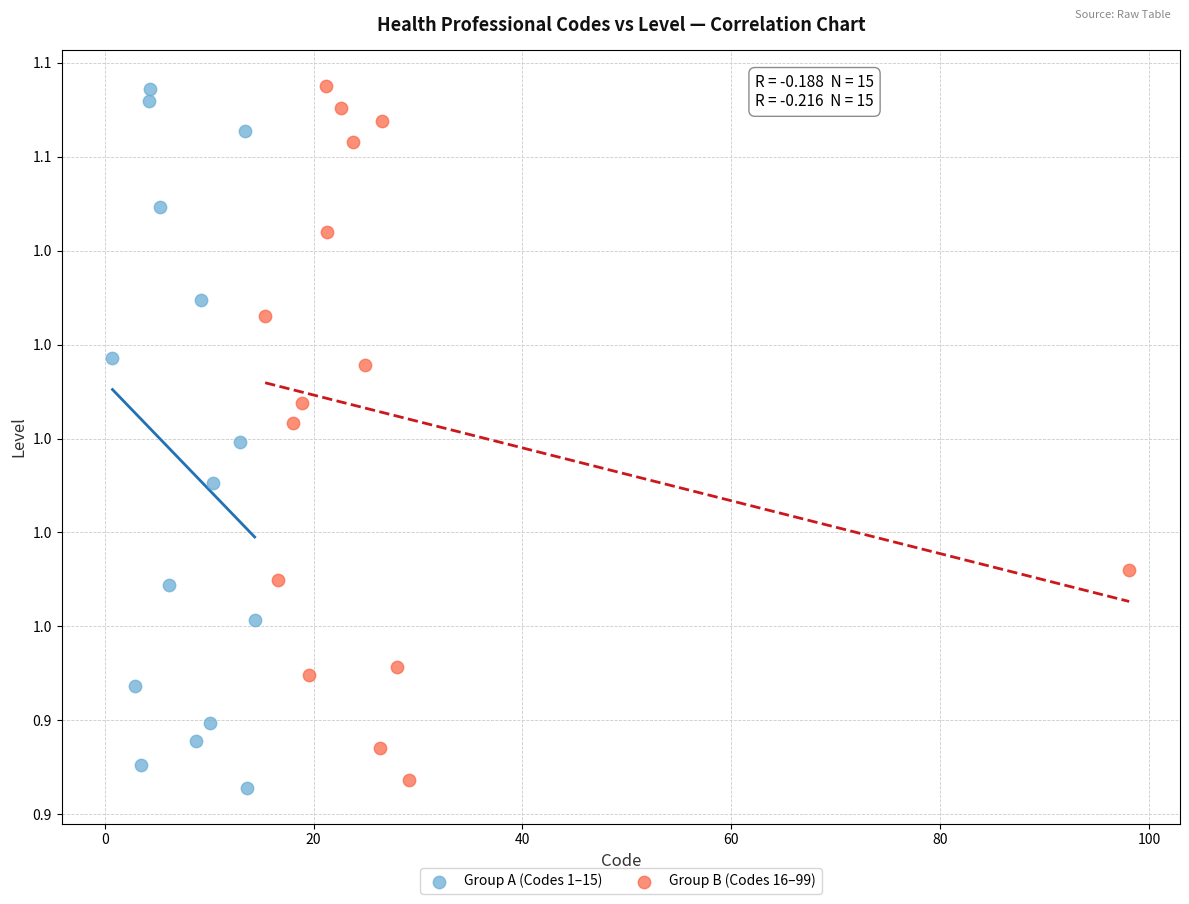

What are all the series names shown in the legend?

Group A (Codes 1–15), Group B (Codes 16–99)